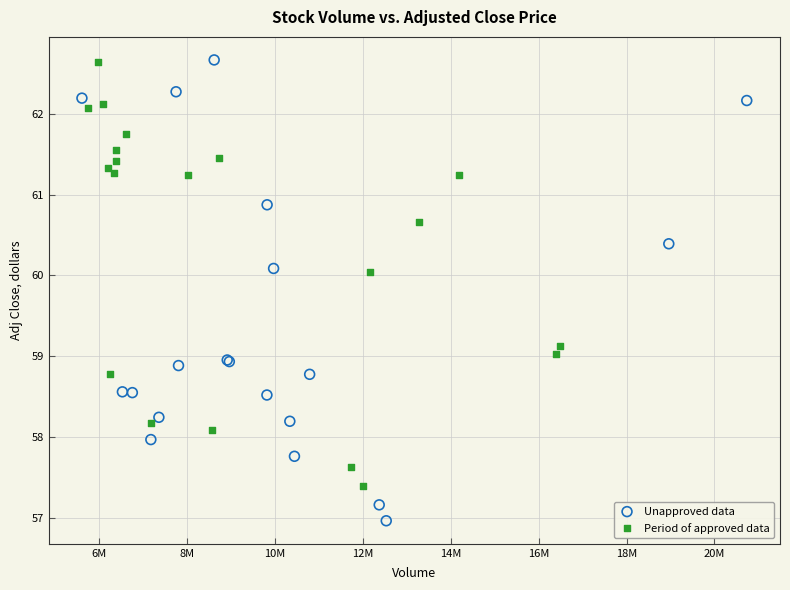

Which series reaches the minimum Y coordinate?

Unapproved data